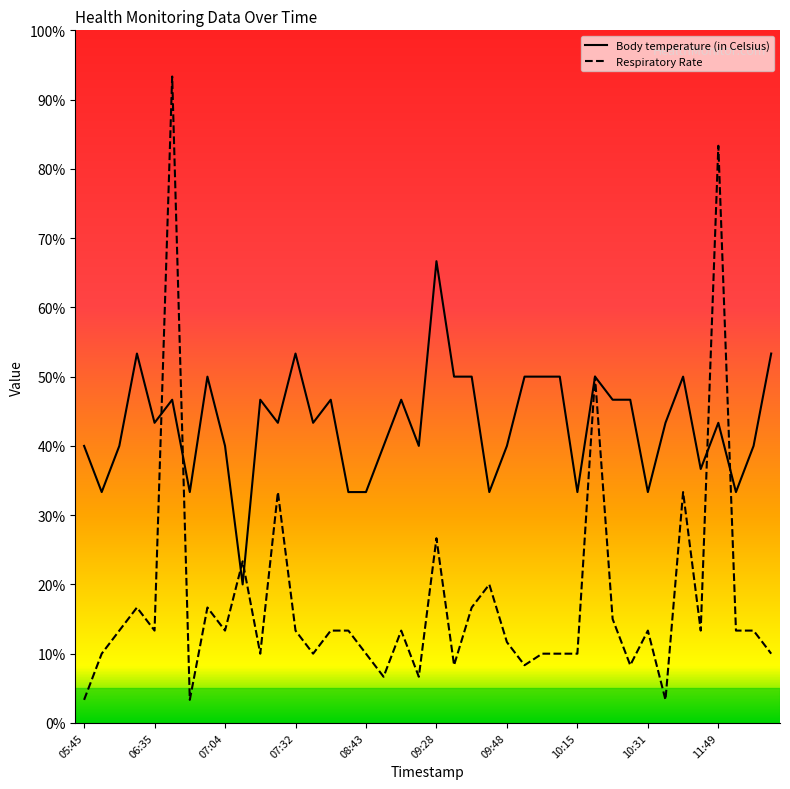

Rank the series at 11:36 from highest to lowest value.

Body temperature (in Celsius), Respiratory Rate